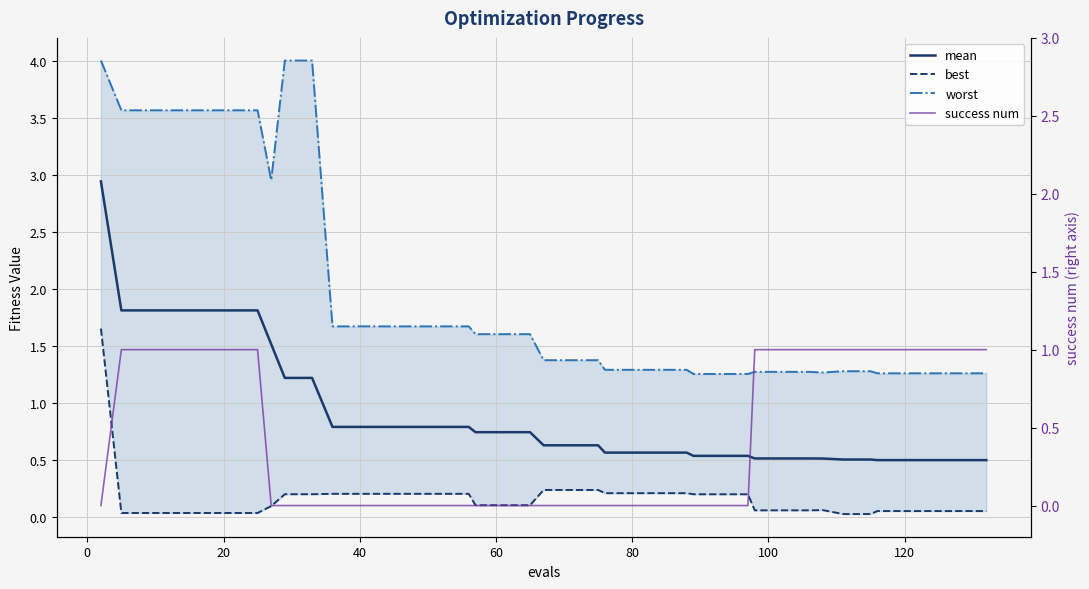

True or false: best has a value of 2.4 at −20.

False